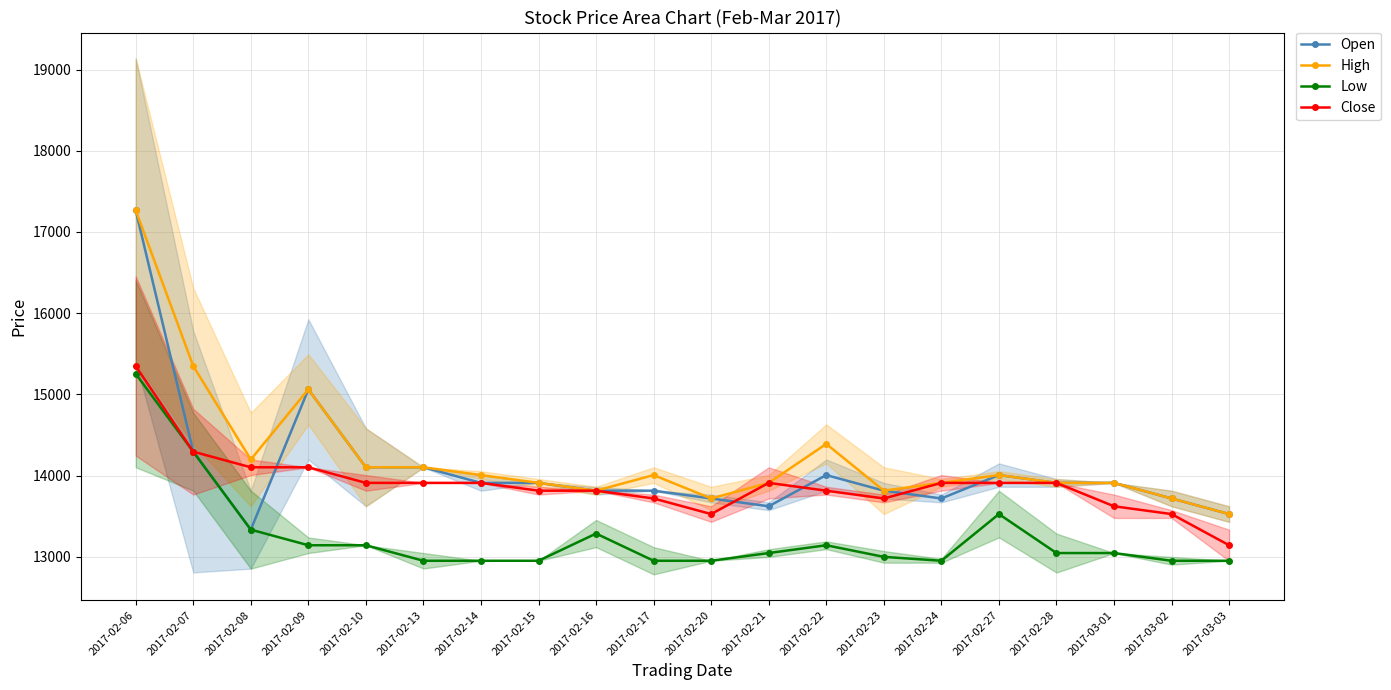

Reading right to left, list all the values displayed in this chart.

Open: 13526	13718	13910	13910	14006	13718	13814	14006	13622	13718	13814	13814	13910	13910	14102	14102	15061	13334	14294	17267
High: 13526	13718	13910	13910	14006	13910	13814	14390	13910	13718	14006	13814	13910	14006	14102	14102	15061	14198	15349	17267
Low: 12951	12951	13046	13046	13526	12951	12999	13142	13046	12951	12951	13286	12951	12951	12951	13142	13142	13334	14294	15253
Close: 13142	13526	13622	13910	13910	13910	13718	13814	13910	13526	13718	13814	13814	13910	13910	13910	14102	14102	14294	15349